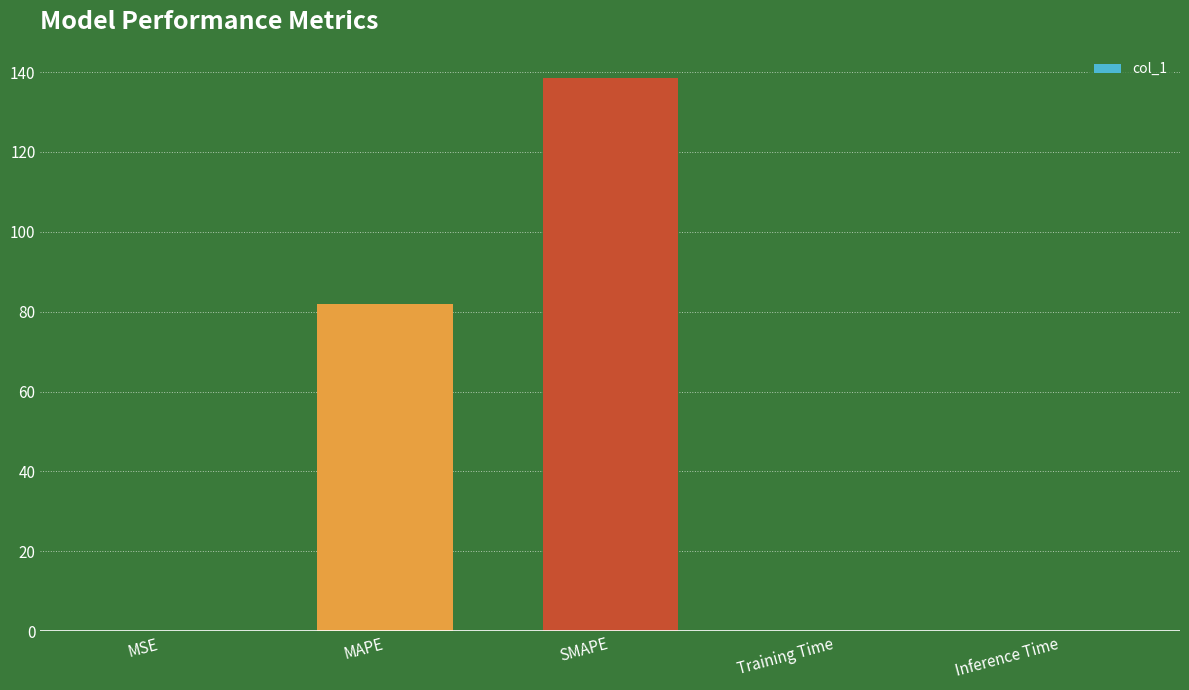

At which label is the value closest to 69?

MAPE